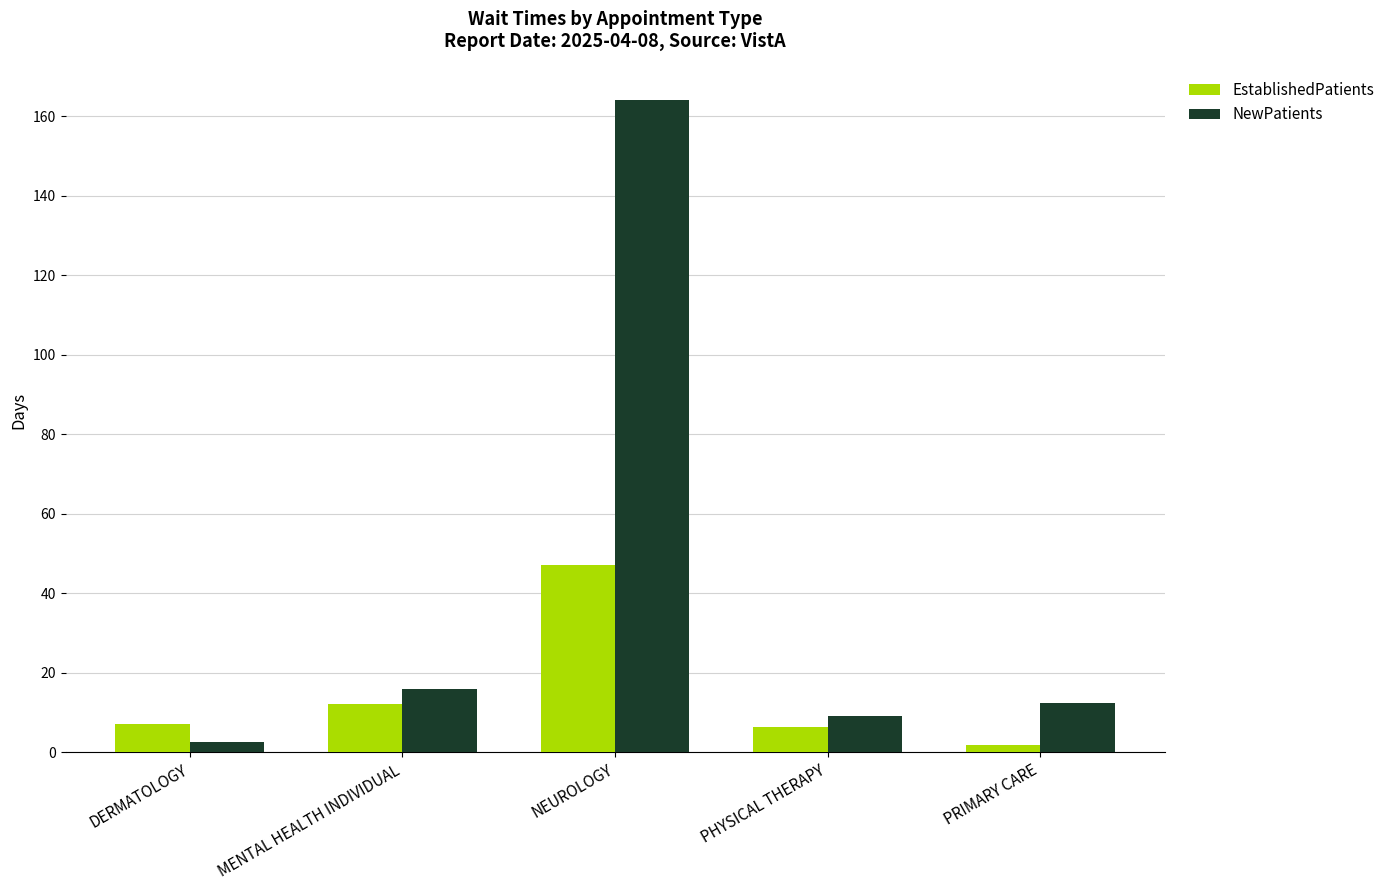

At which label is NewPatients closest to 83?

MENTAL HEALTH INDIVIDUAL